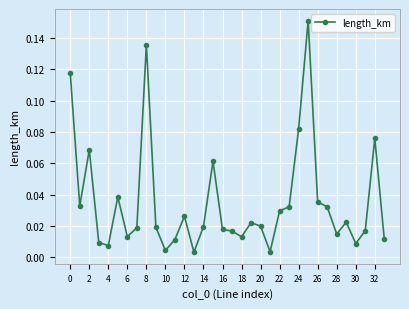

What is the sum of all values?

1.2